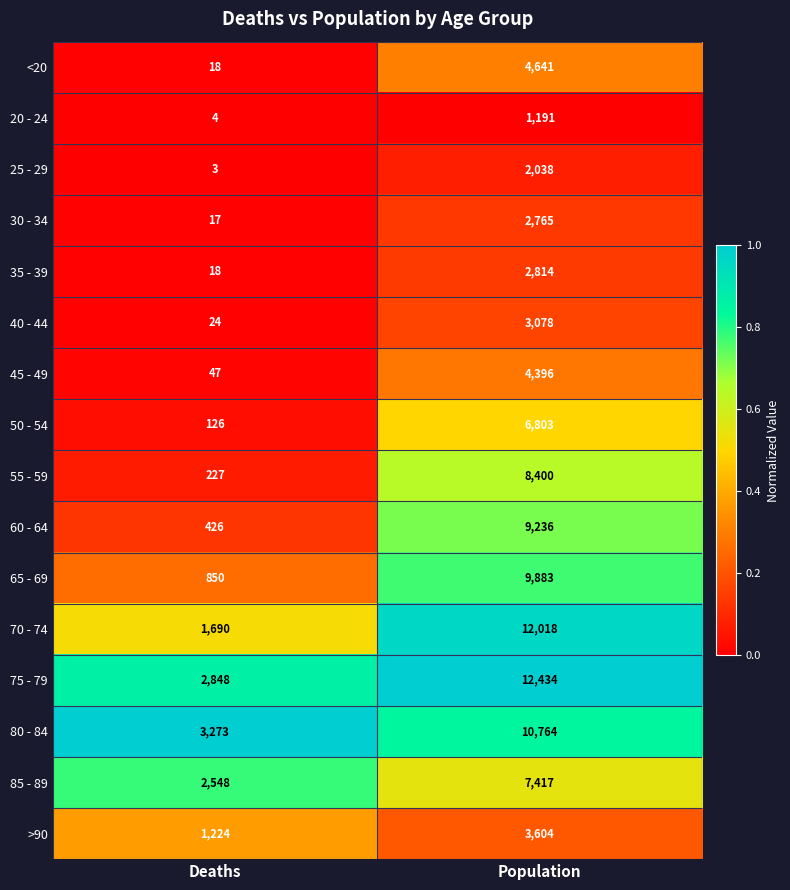

At which category does the chart reach its minimum across all series?

Deaths